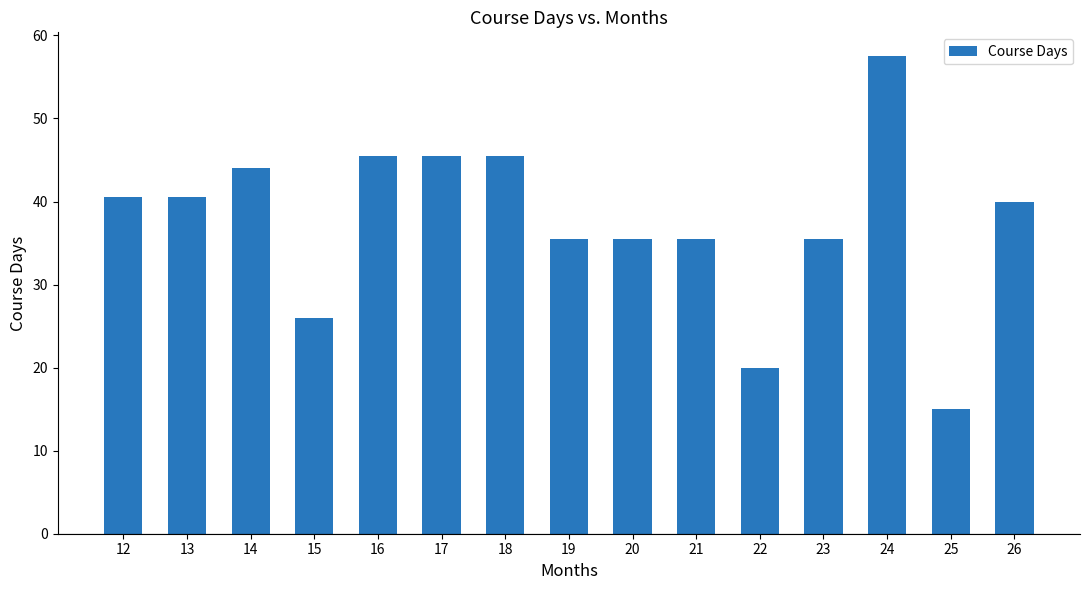

What is the maximum value shown in the chart?

57.5